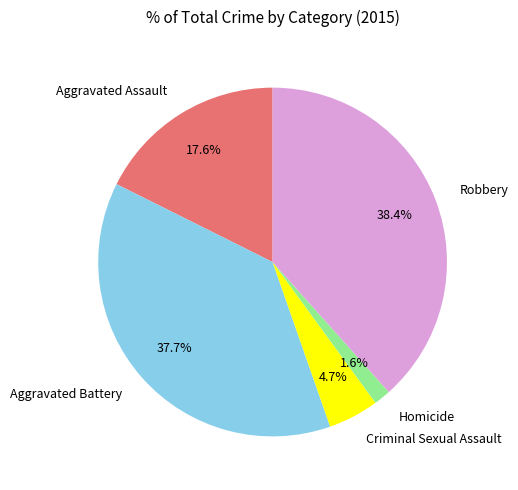

Does Homicide account for over 50% of the chart?

No